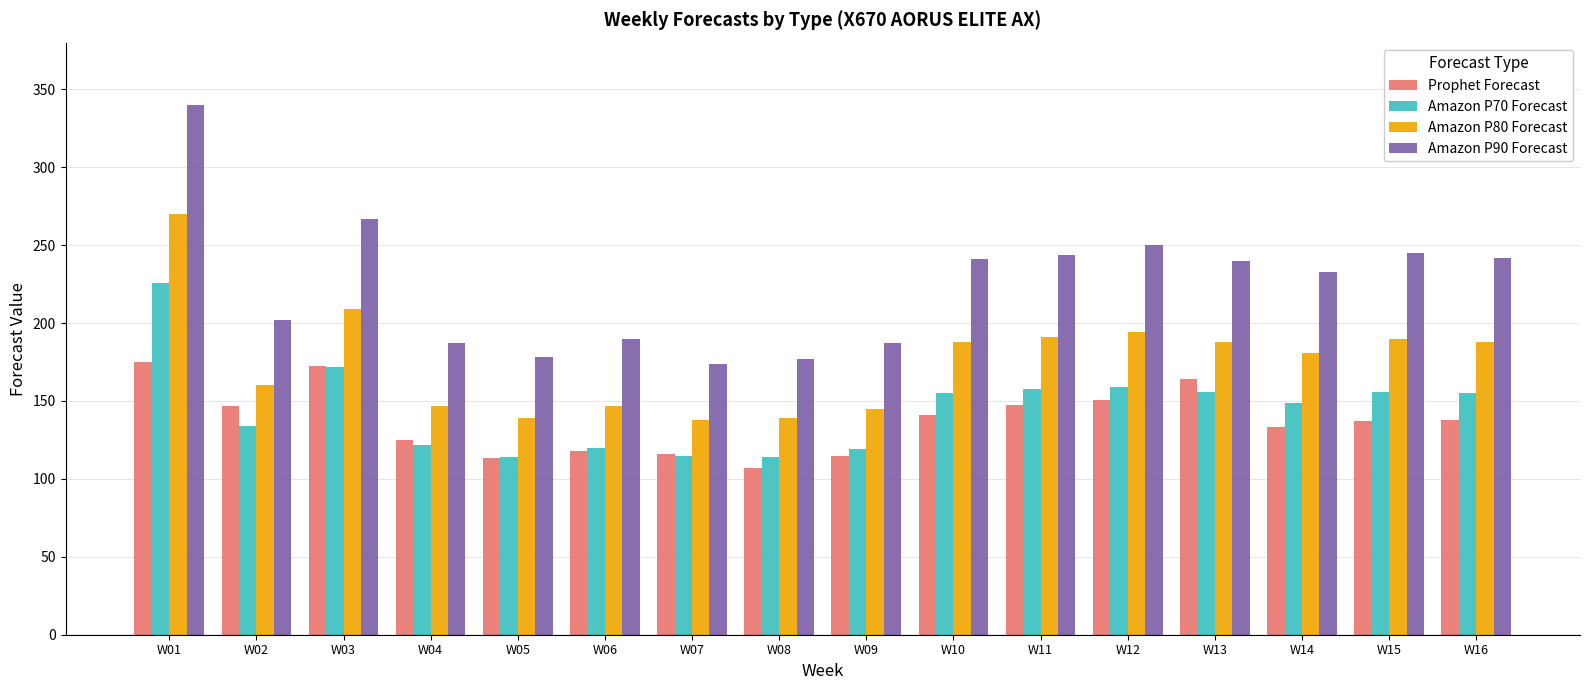

What is the difference between the highest and lowest values at W12?

99.6